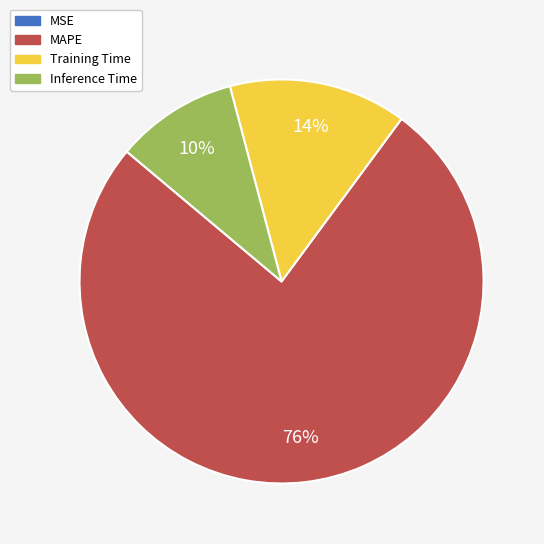

To the nearest percent, what percentage of the pie is Training Time?

14%